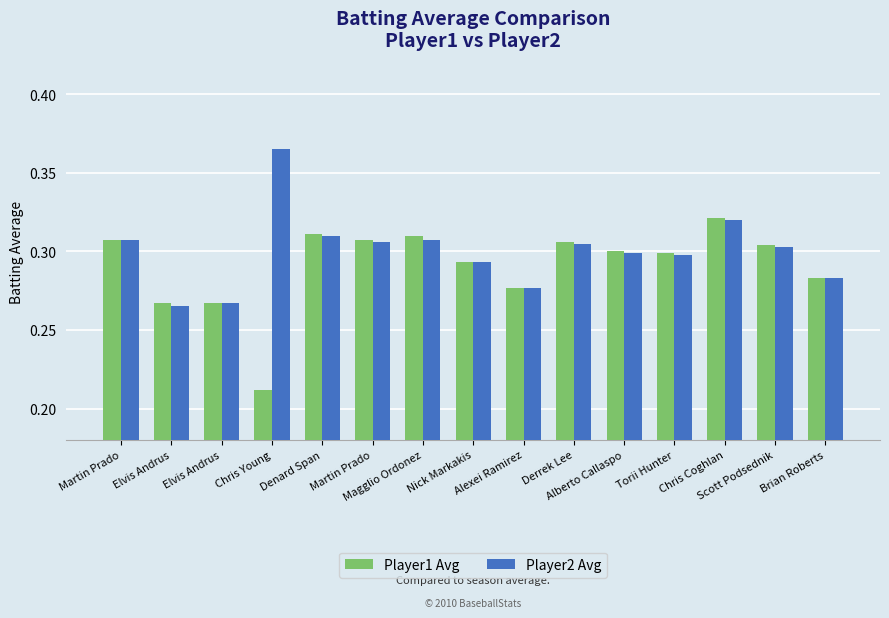

What is the highest value of the Player2 Avg series?

0.4